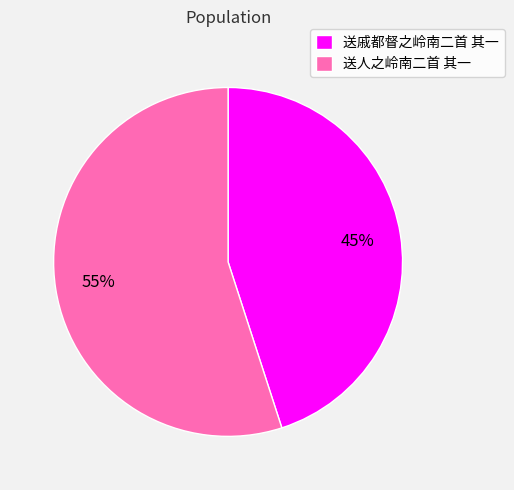

To the nearest percent, what percentage of the pie is 送人之岭南二首 其一?

55%